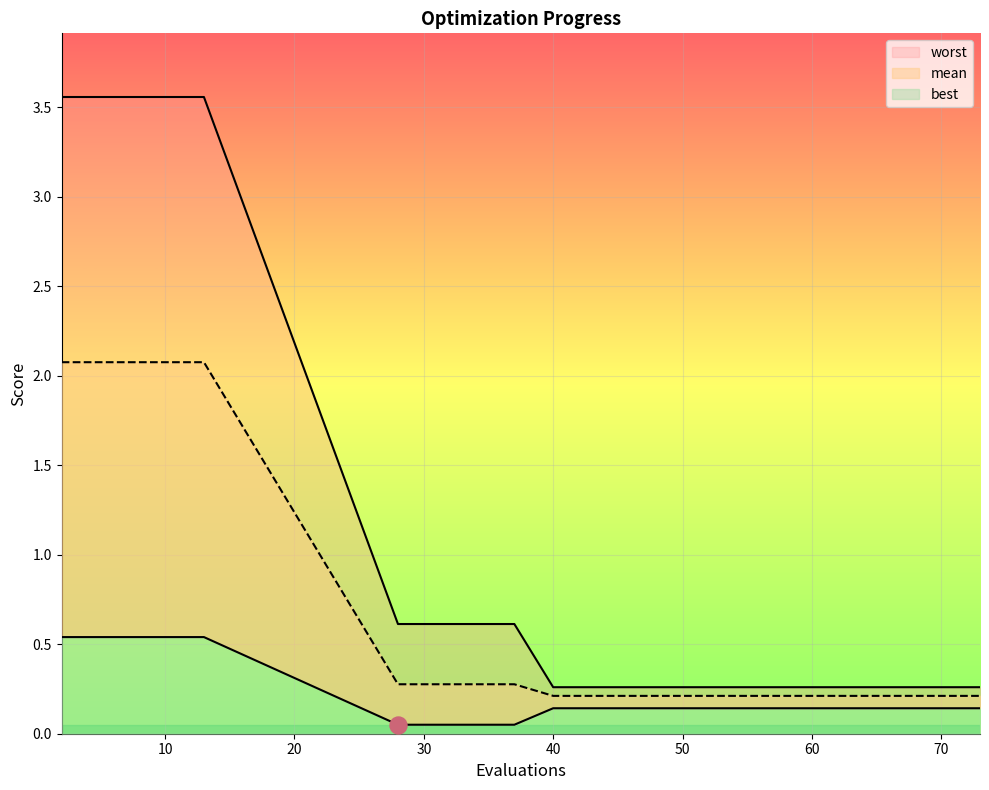

Which series contains the highest Y value?

worst